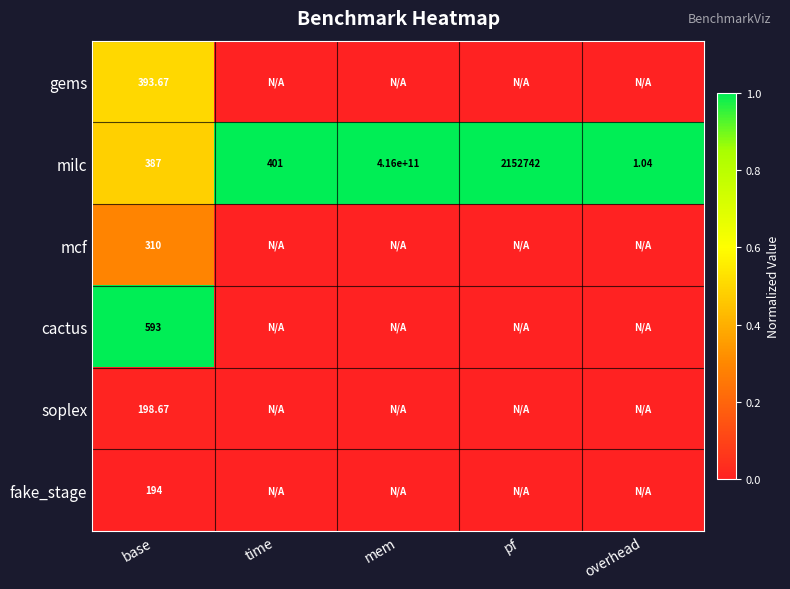

Rank the series at base from highest to lowest value.

cactus, gems, milc, mcf, soplex, fake_stage